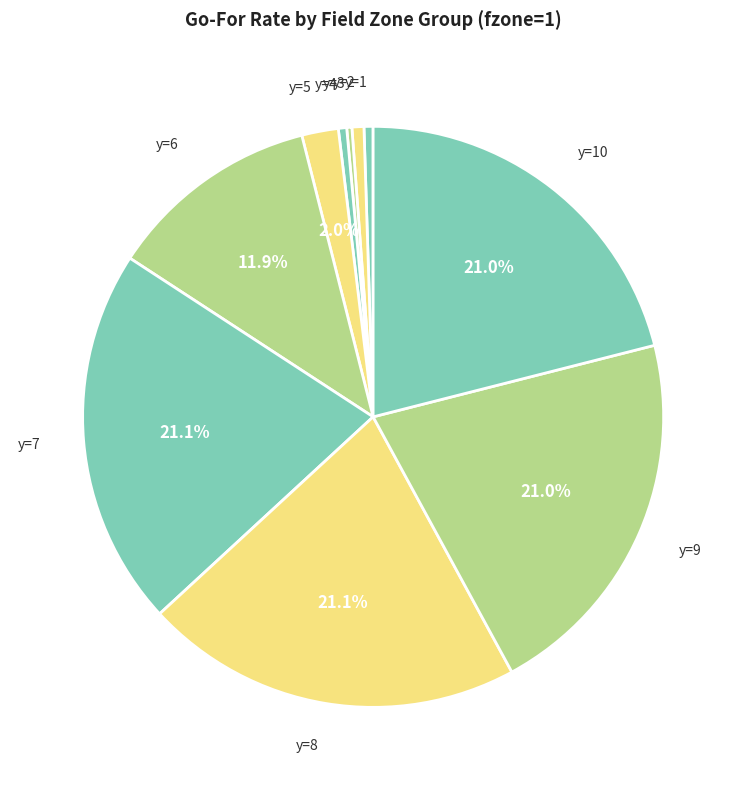

Rank the categories by value from highest to lowest.

y=8, y=7, y=9, y=10, y=6, y=5, y=2, y=1, y=4, y=3